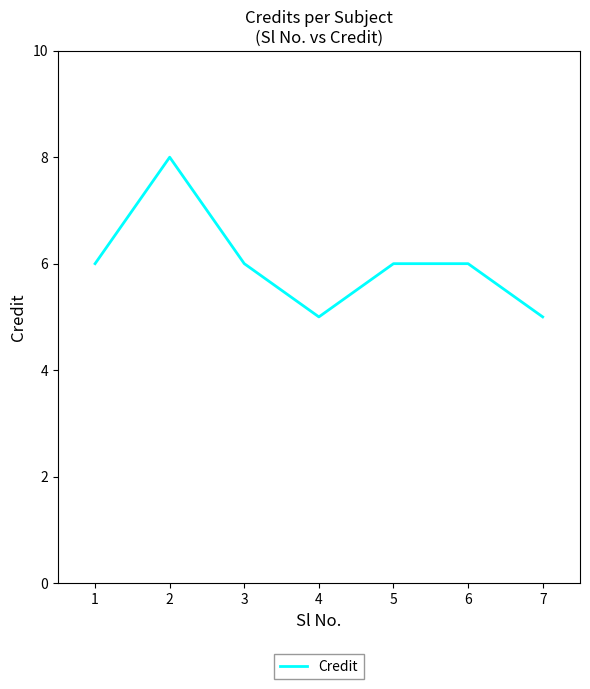

What is the difference between the second highest and second lowest values?

1